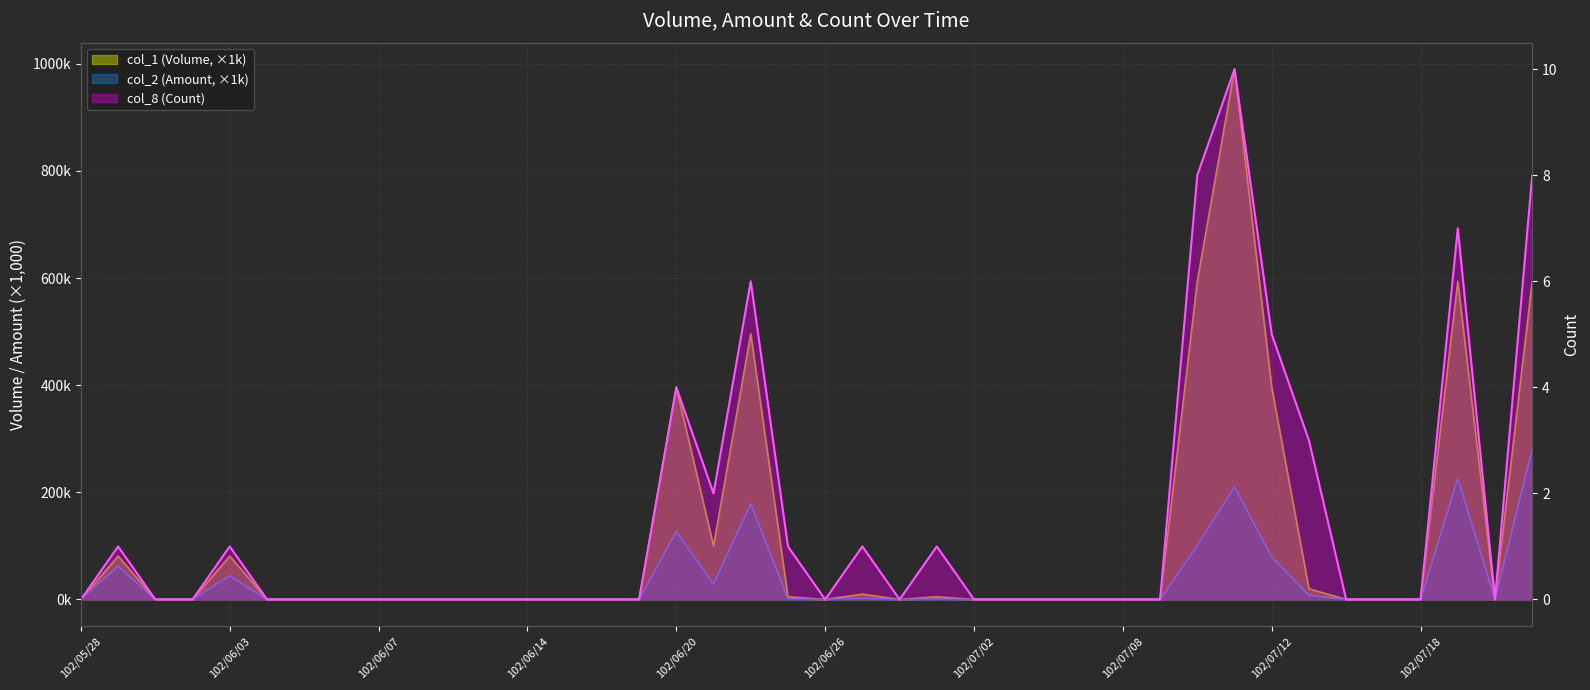

Reading left to right, list all the values displayed in this chart.

col_1 (Volume): 0.0	81.0	0.0	0.0	81.0	0.0	0.0	0.0	0.0	0.0	0.0	0.0	0.0	0.0	0.0	0.0	396.0	100.0	496.0	5.0	0.0	10.0	0.0	5.0	0.0	0.0	0.0	0.0	0.0	0.0	594.0	990.0	396.0	20.0	0.0	0.0	0.0	594.0	0.0	594.0
col_2 (Amount): 0.0	62.4	0.0	0.0	44.5	0.0	0.0	0.0	0.0	0.0	0.0	0.0	0.0	0.0	0.0	0.0	126.7	29.1	178.6	1.4	0.0	2.3	0.0	0.9	0.0	0.0	0.0	0.0	0.0	0.0	101.0	209.9	79.2	8.0	0.0	0.0	0.0	225.7	0.0	280.8
col_8 (Count): 0.0	1.0	0.0	0.0	1.0	0.0	0.0	0.0	0.0	0.0	0.0	0.0	0.0	0.0	0.0	0.0	4.0	2.0	6.0	1.0	0.0	1.0	0.0	1.0	0.0	0.0	0.0	0.0	0.0	0.0	8.0	10.0	5.0	3.0	0.0	0.0	0.0	7.0	0.0	8.0